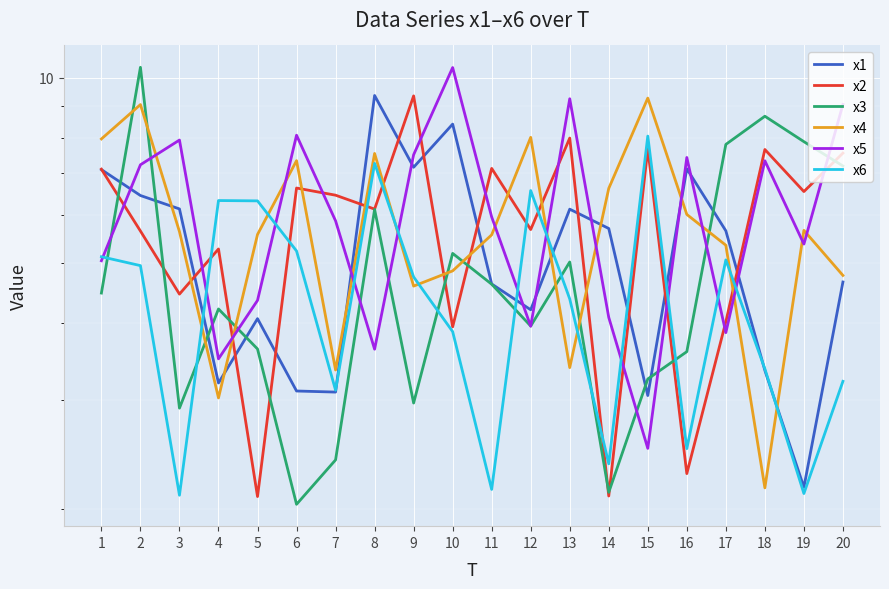

The value of x1 at 3 is 3.6. True or false?

False